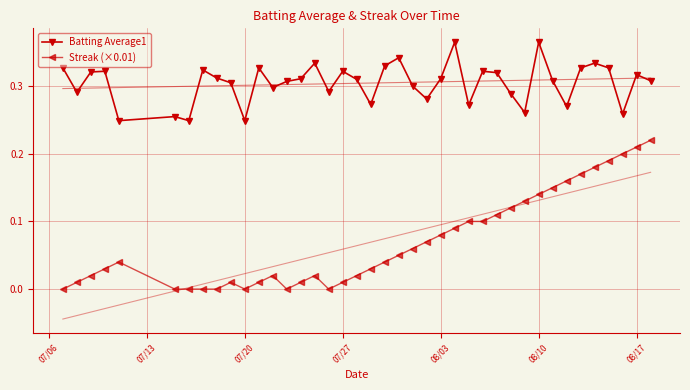

True or false: Streak (×0.01) has more than 0 interior local peaks.

True